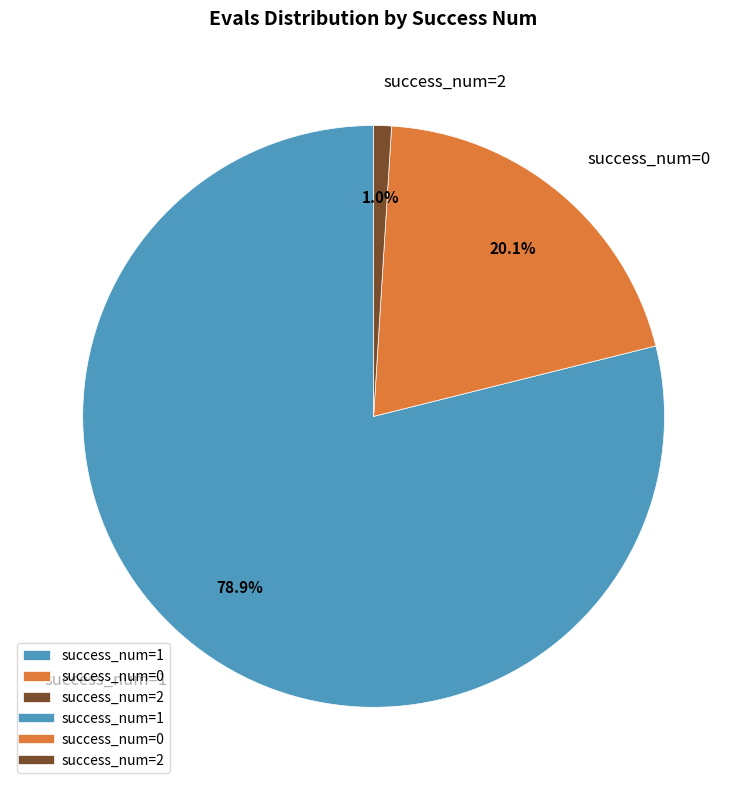

Does any single category account for the majority?

Yes